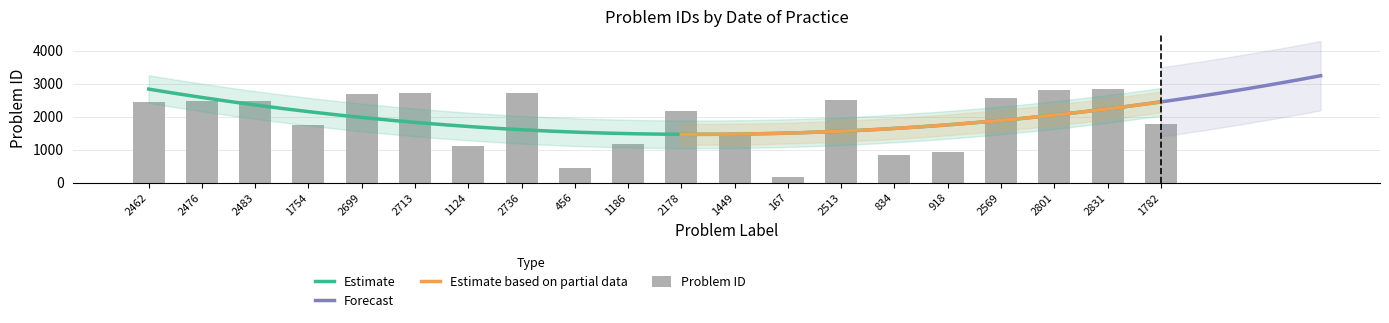

What is the value of the 8th bar from the left?

2736